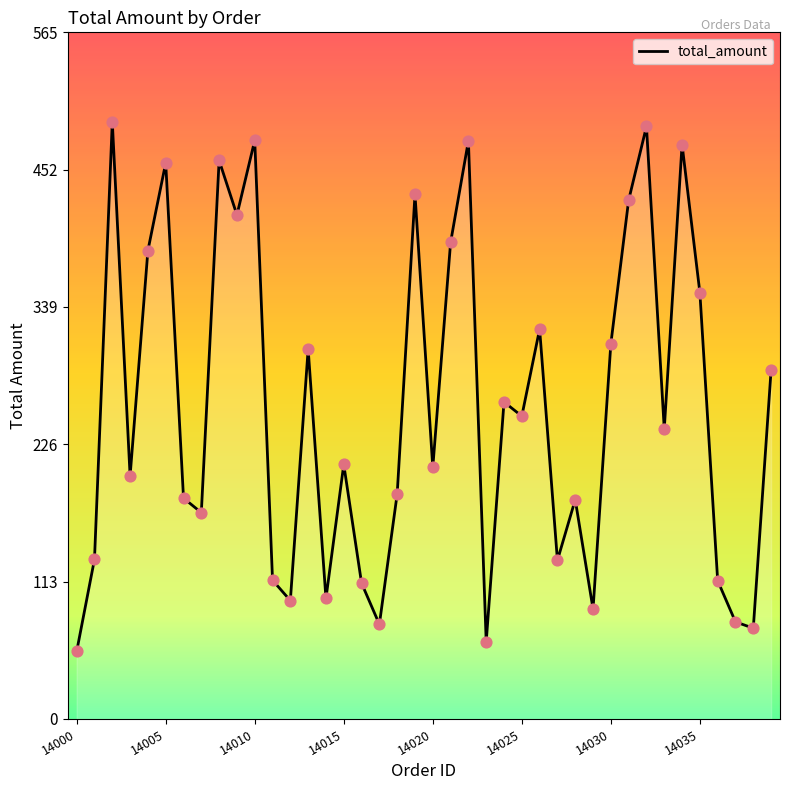

What is the minimum value shown in the chart?

55.6